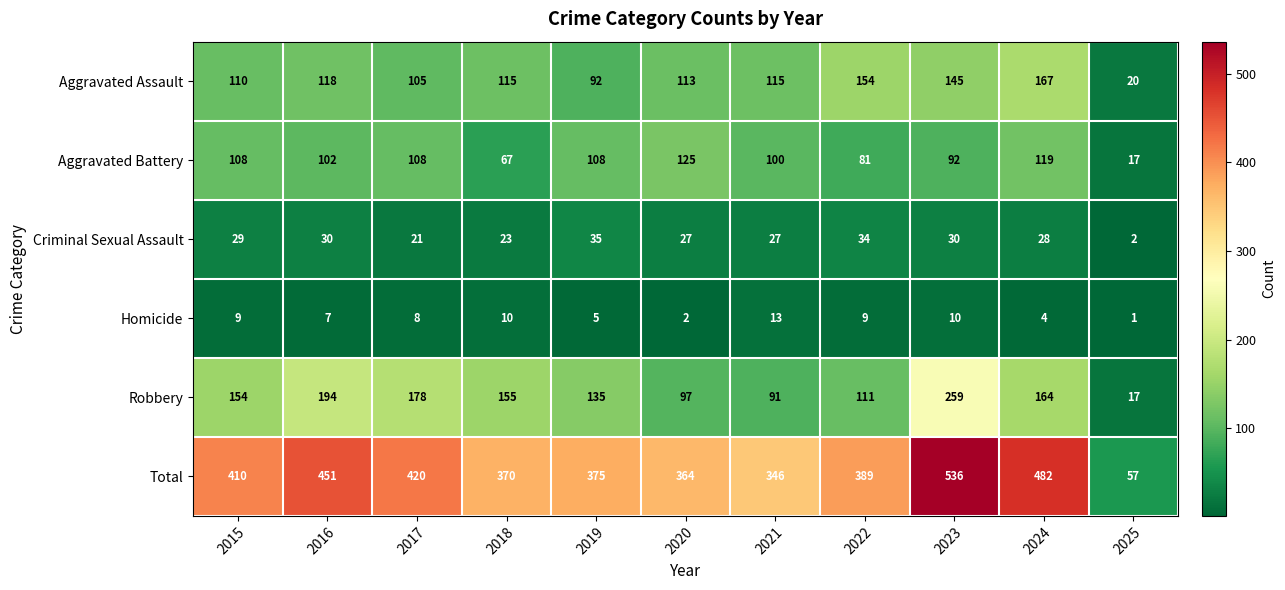

The value of Homicide at 2018 is 14. True or false?

False